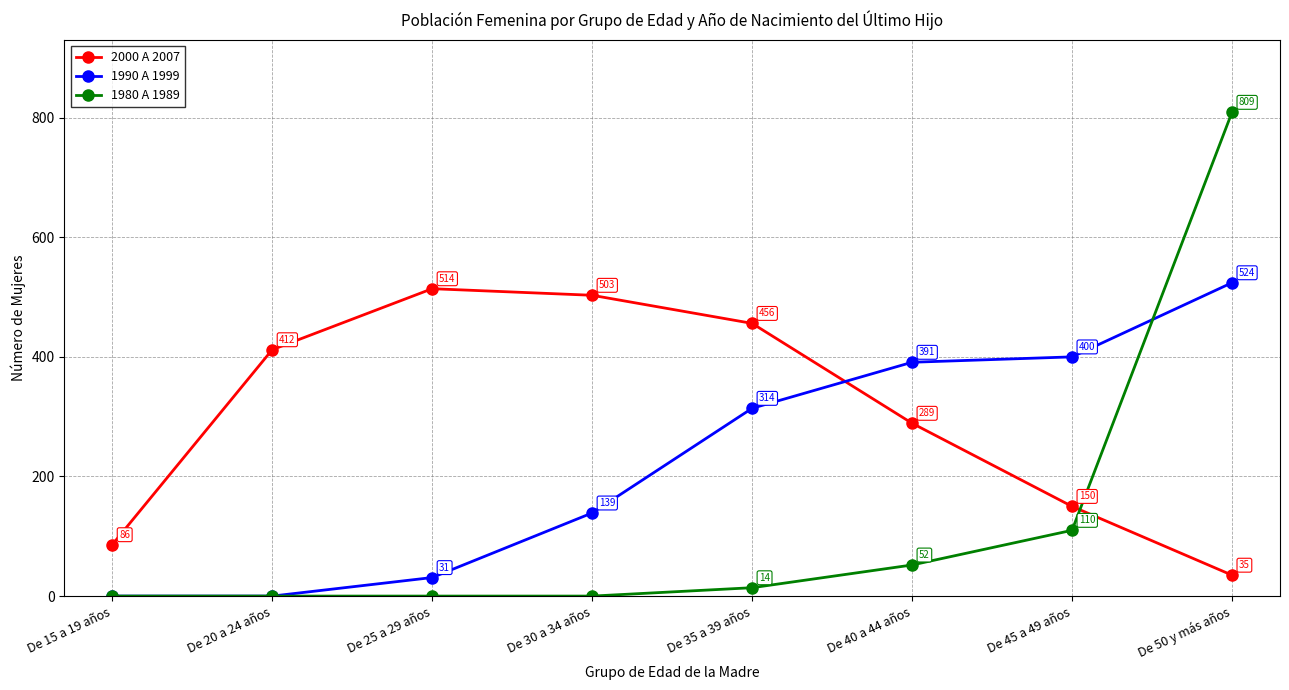

At De 45 a 49 años, list the series in order from largest to smallest.

1990 A 1999, 2000 A 2007, 1980 A 1989